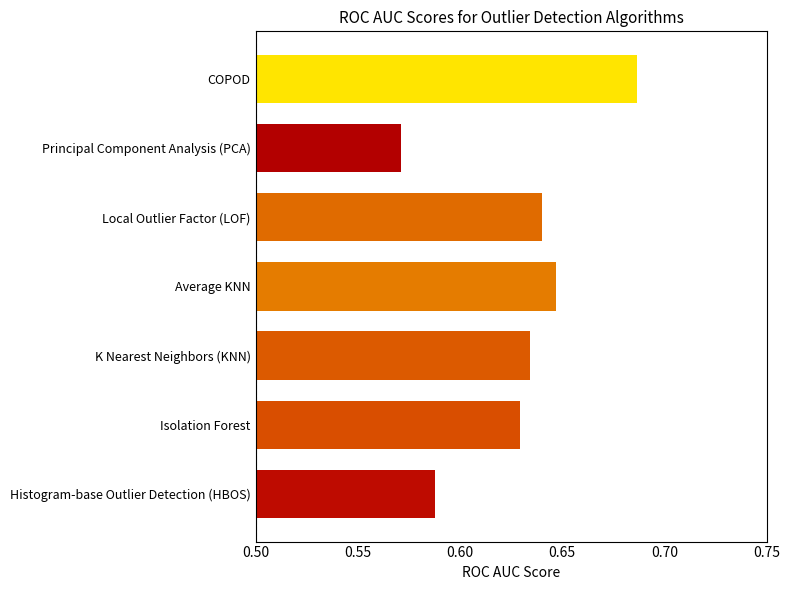

Which has a higher value, Principal Component Analysis (PCA) or Isolation Forest?

Isolation Forest